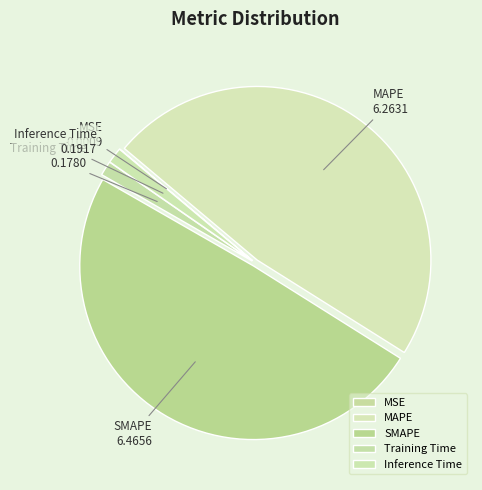

Does SMAPE represent more than half of the total?

No